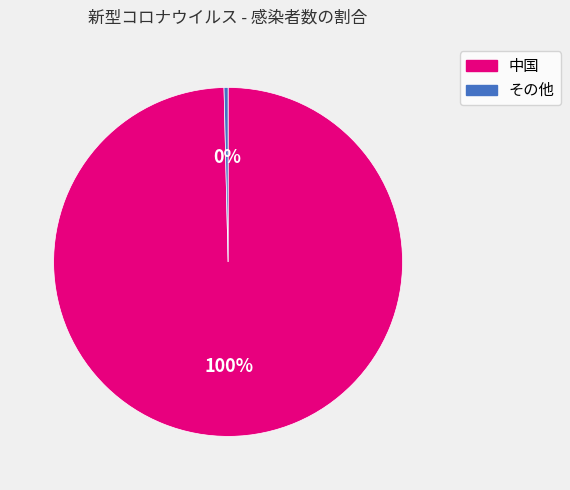

Is there a majority slice in this chart?

Yes